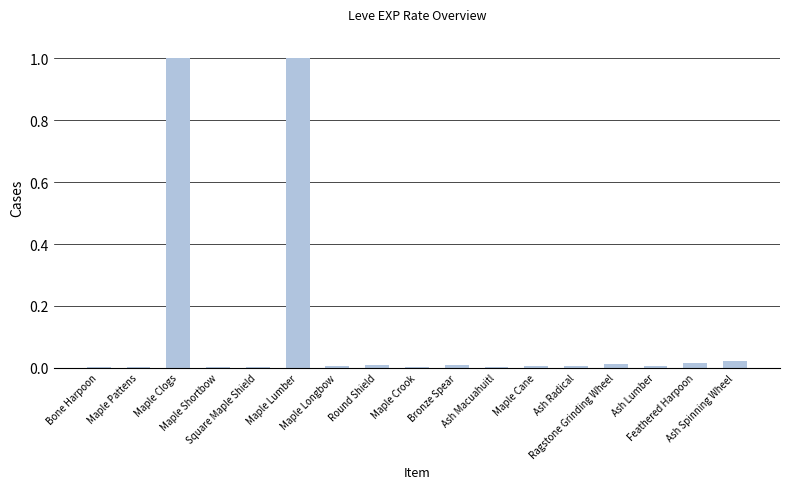

What is the sum of all values?

2.1